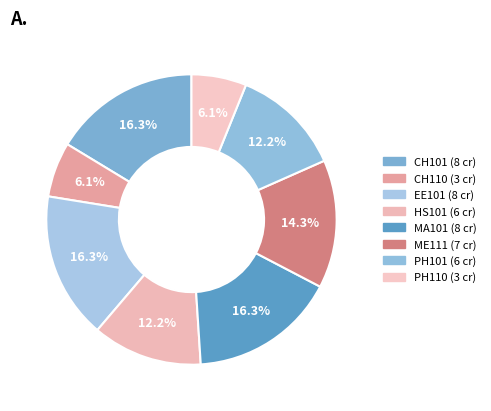

To the nearest percent, what is the average slice percentage?

12%